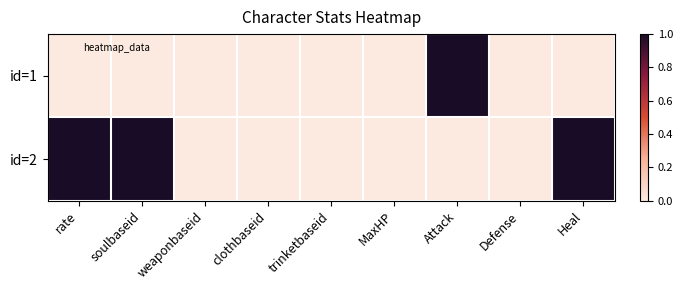

How many distinct data groups are displayed?

2